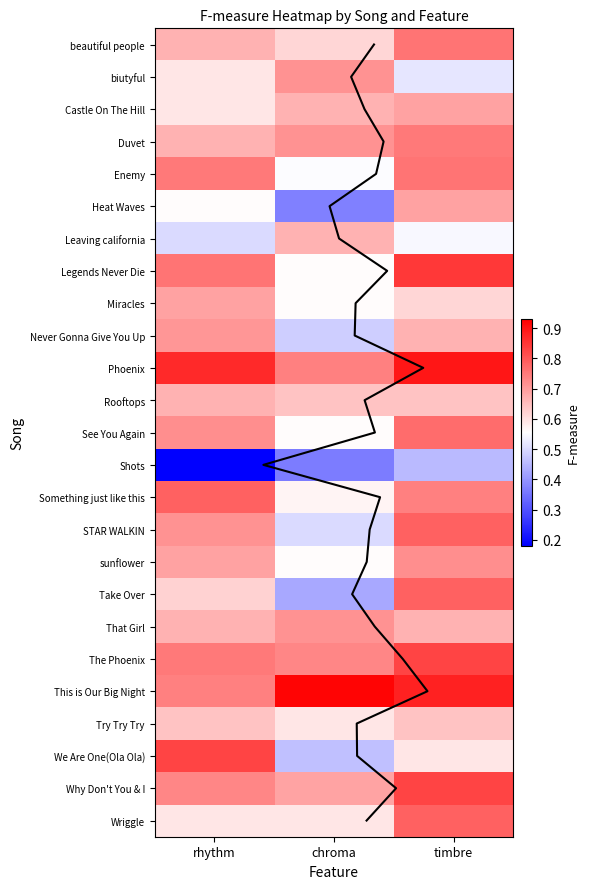

What is the sum of all Take Over.mp3 values?

1.8